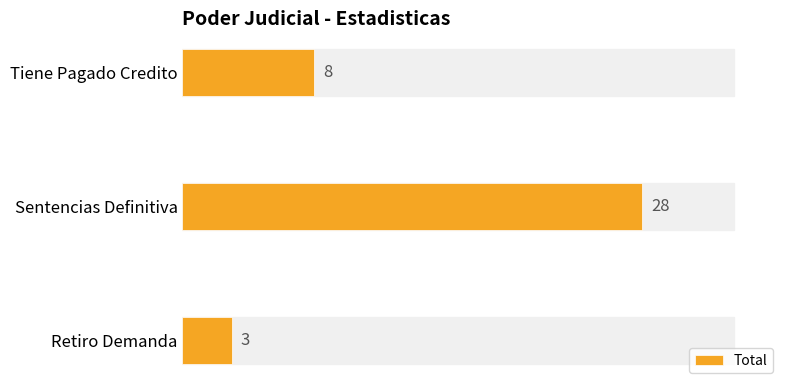

Reading bottom to top, list all the values displayed in this chart.

Retiro Demanda=3	Sentencias Definitiva=28	Tiene Pagado Credito=8